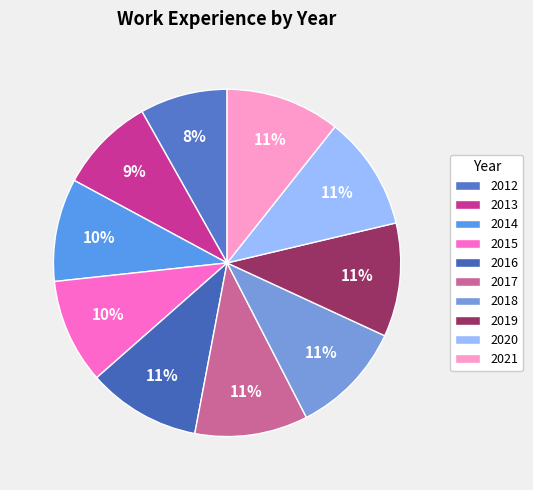

Rank the categories by value from highest to lowest.

2021, 2020, 2019, 2018, 2016, 2017, 2015, 2014, 2013, 2012